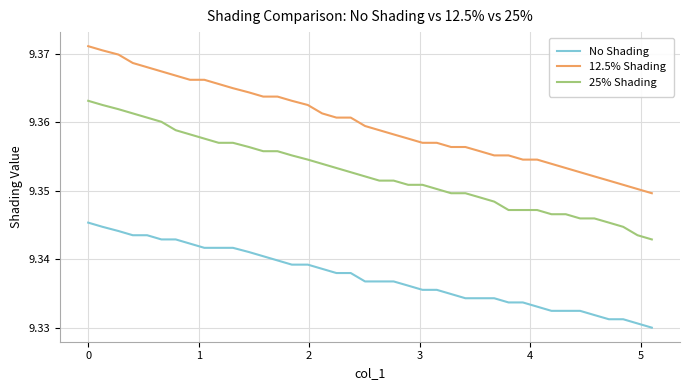

Does the chart display data point markers on the line(s)?

No